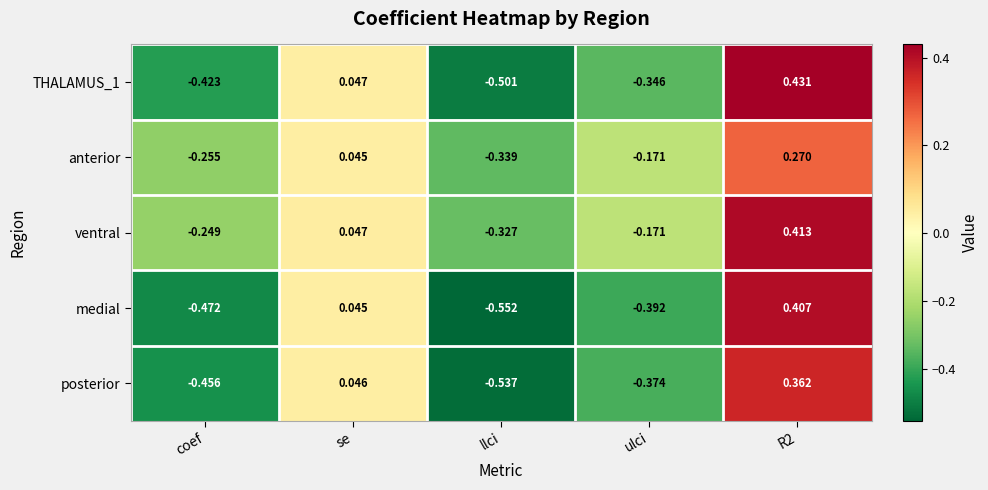

Which series has the largest total across all categories?

ventral